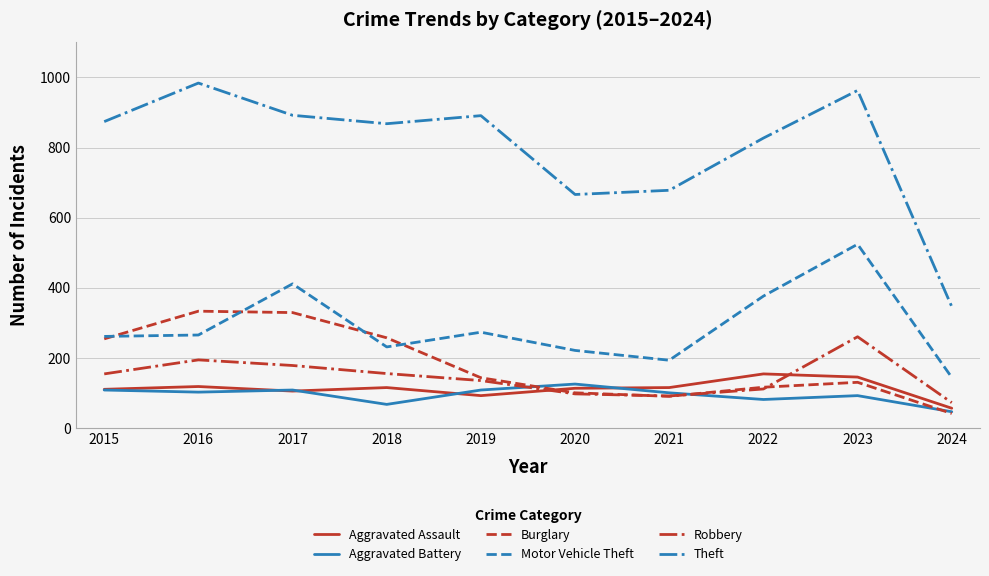

Is the value of Theft at 2021 greater than the value of Robbery at 2018?

Yes